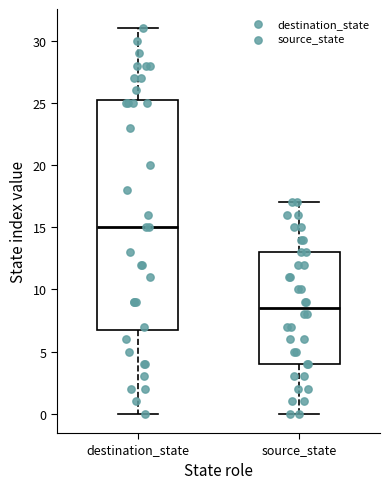

Where is the upper edge of the box for destination_state on the y-axis? The values are not printed on the chart, so give them approximately, as read against the axis.

25.5